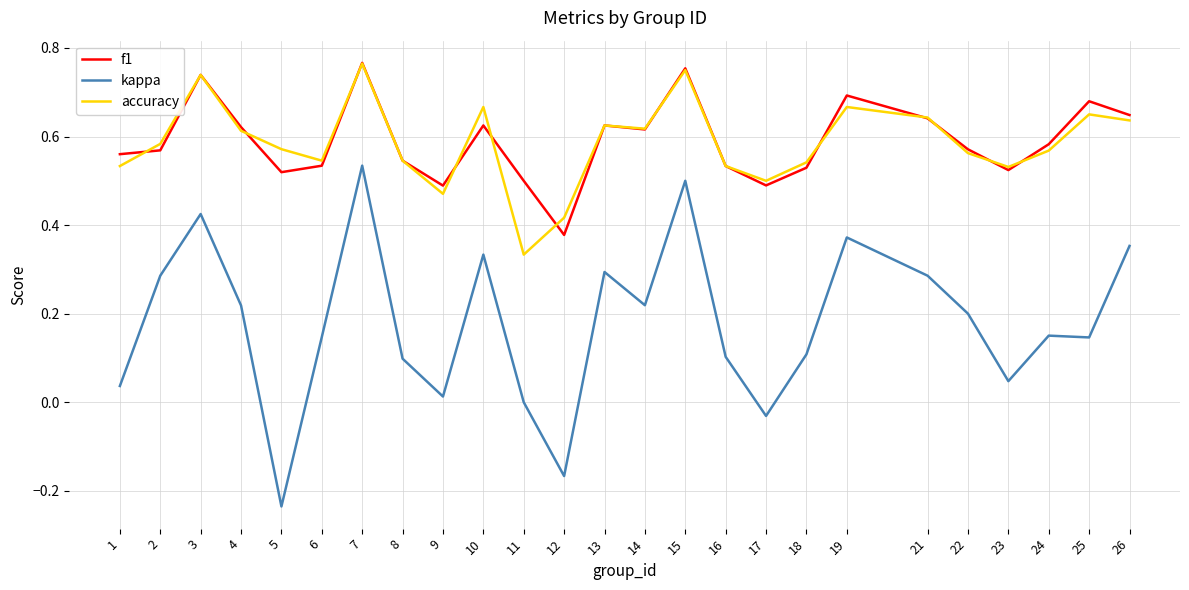

What is the total value across all series at 22?

1.3